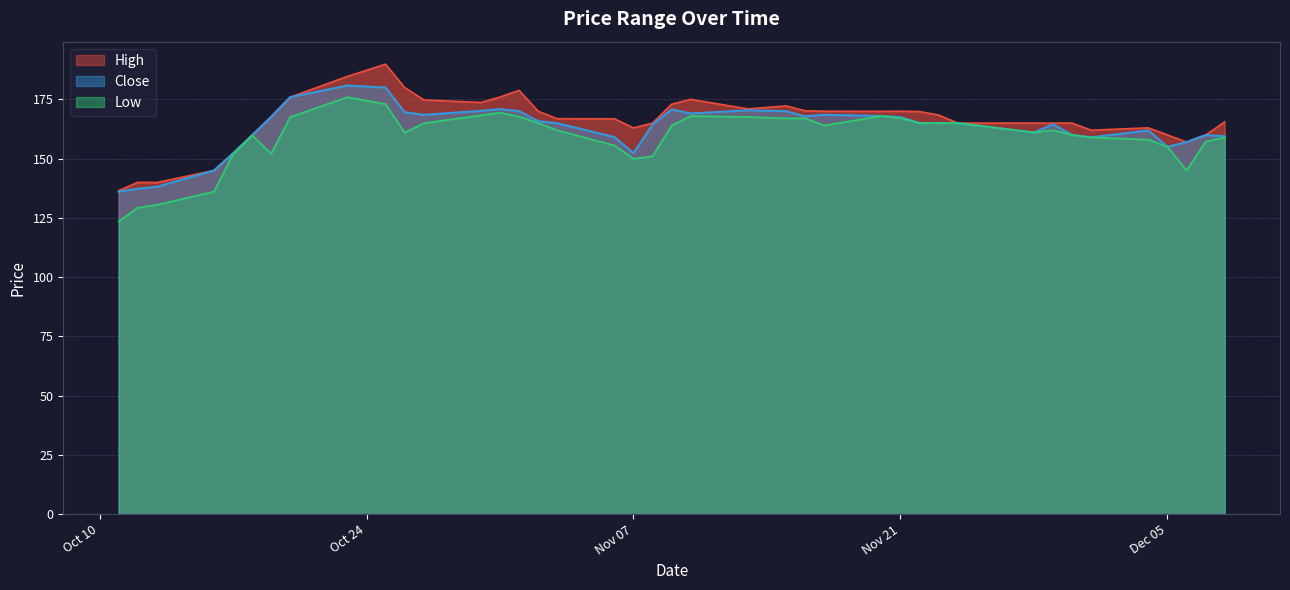

Which series has the largest range (max minus min)?

High